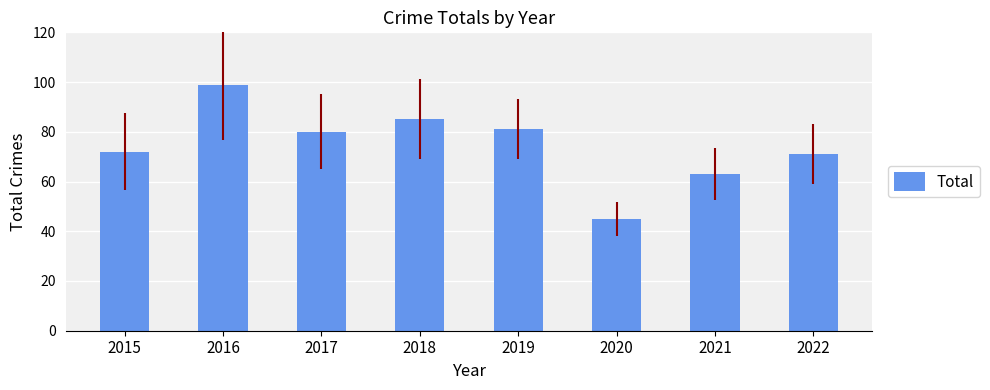

Reading left to right, extract all data points from this chart.

2015=72	2016=99	2017=80	2018=85	2019=81	2020=45	2021=63	2022=71